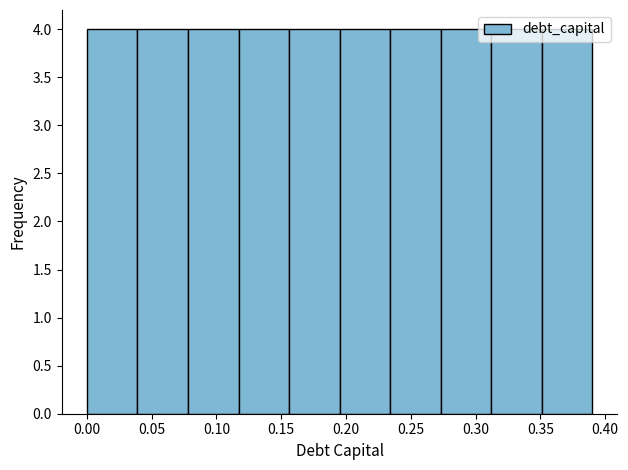

Reading left to right, list every bar in this chart as the range it spans on the x-axis followed by its height. Neither the bar edges nor the heights are printed on the chart, so give them approximately, as read against the axes.

0.000 to 0.039: 4
0.039 to 0.078: 4
0.078 to 0.117: 4
0.117 to 0.156: 4
0.156 to 0.195: 4
0.195 to 0.234: 4
0.234 to 0.273: 4
0.273 to 0.312: 4
0.312 to 0.351: 4
0.351 to 0.390: 4